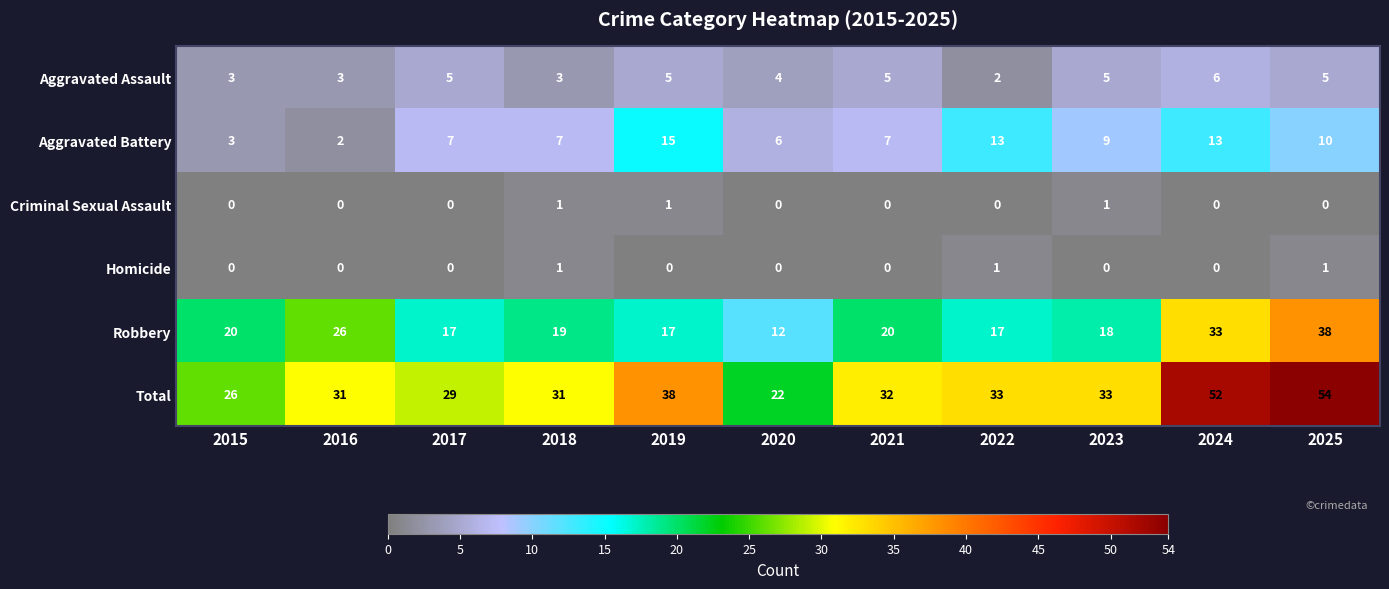

Is it true that Robbery equals 10 at 2016?

False